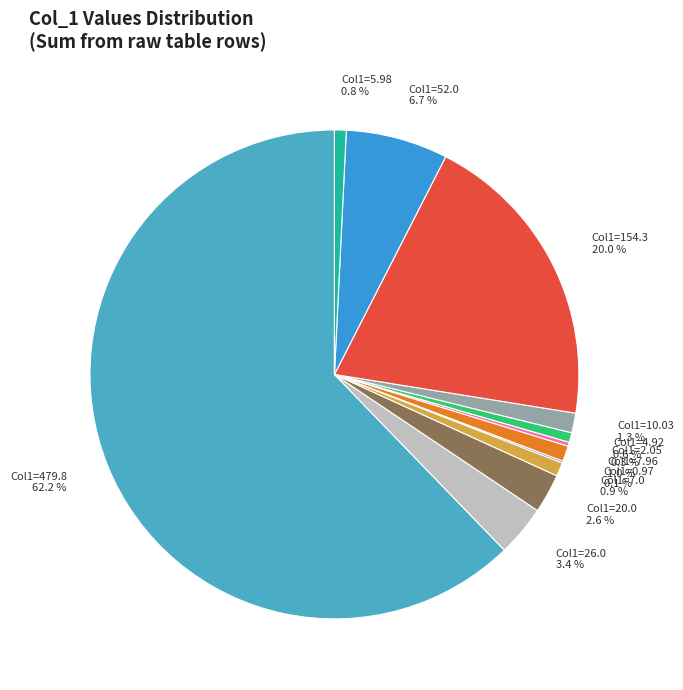

What is the largest slice in the pie chart?

Col1=479.8